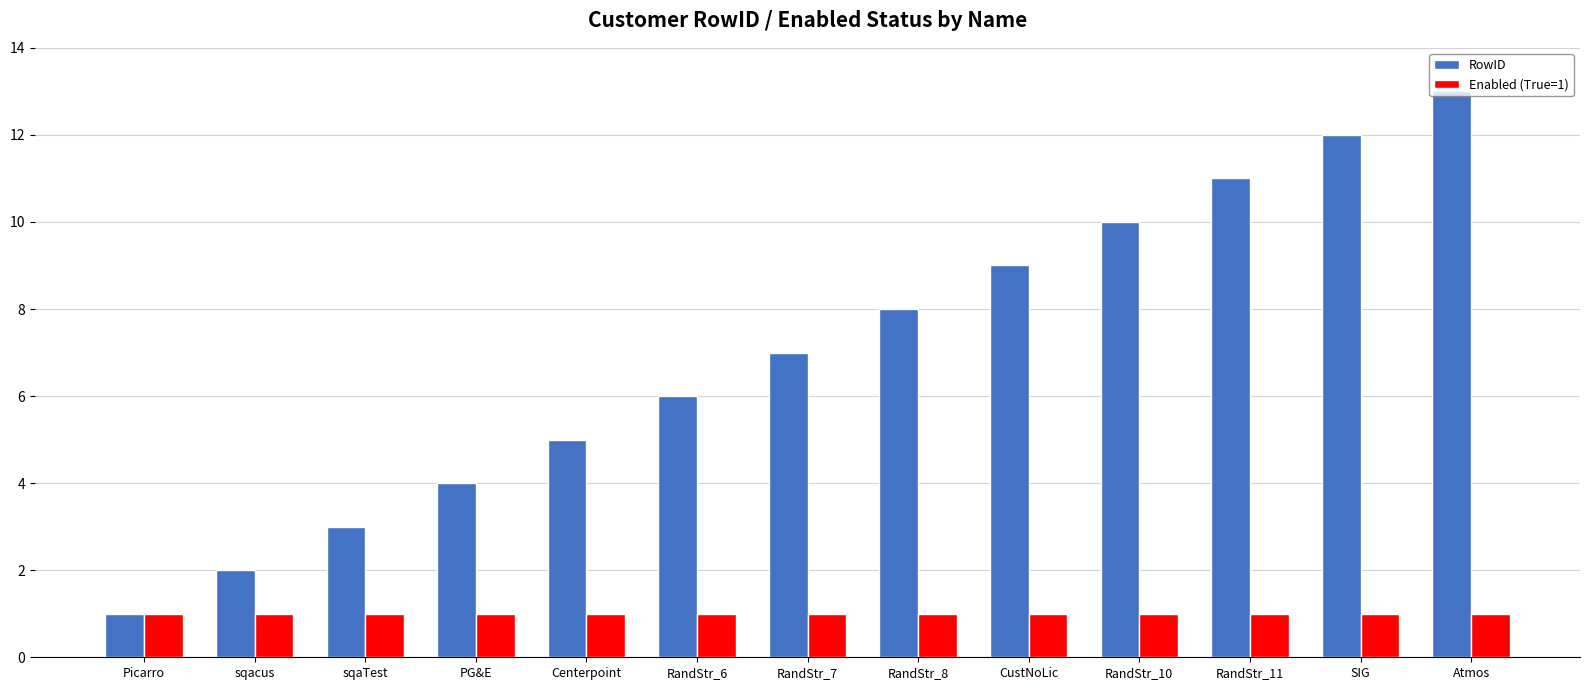

Reading left to right, extract all data points from this chart.

RowID: 1	2	3	4	5	6	7	8	9	10	11	12	13
Enabled (True=1): 1	1	1	1	1	1	1	1	1	1	1	1	1